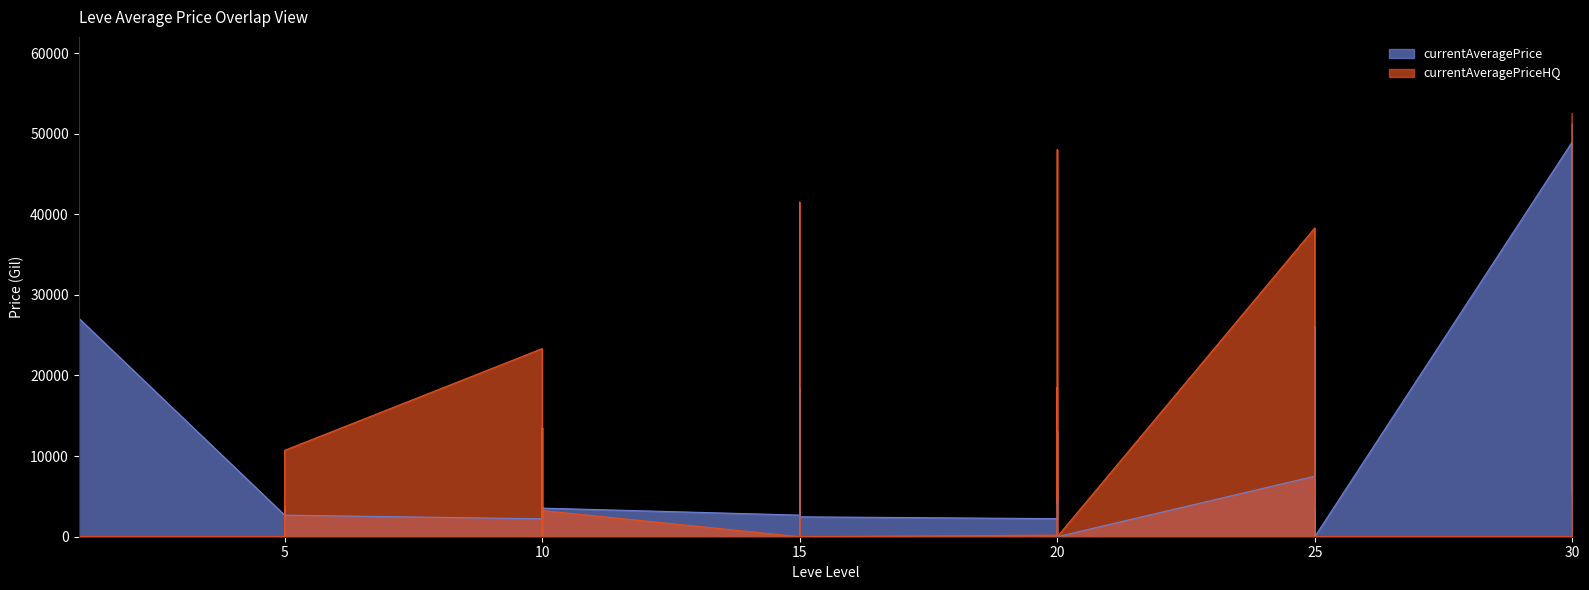

How many categories are shown in the chart?

40